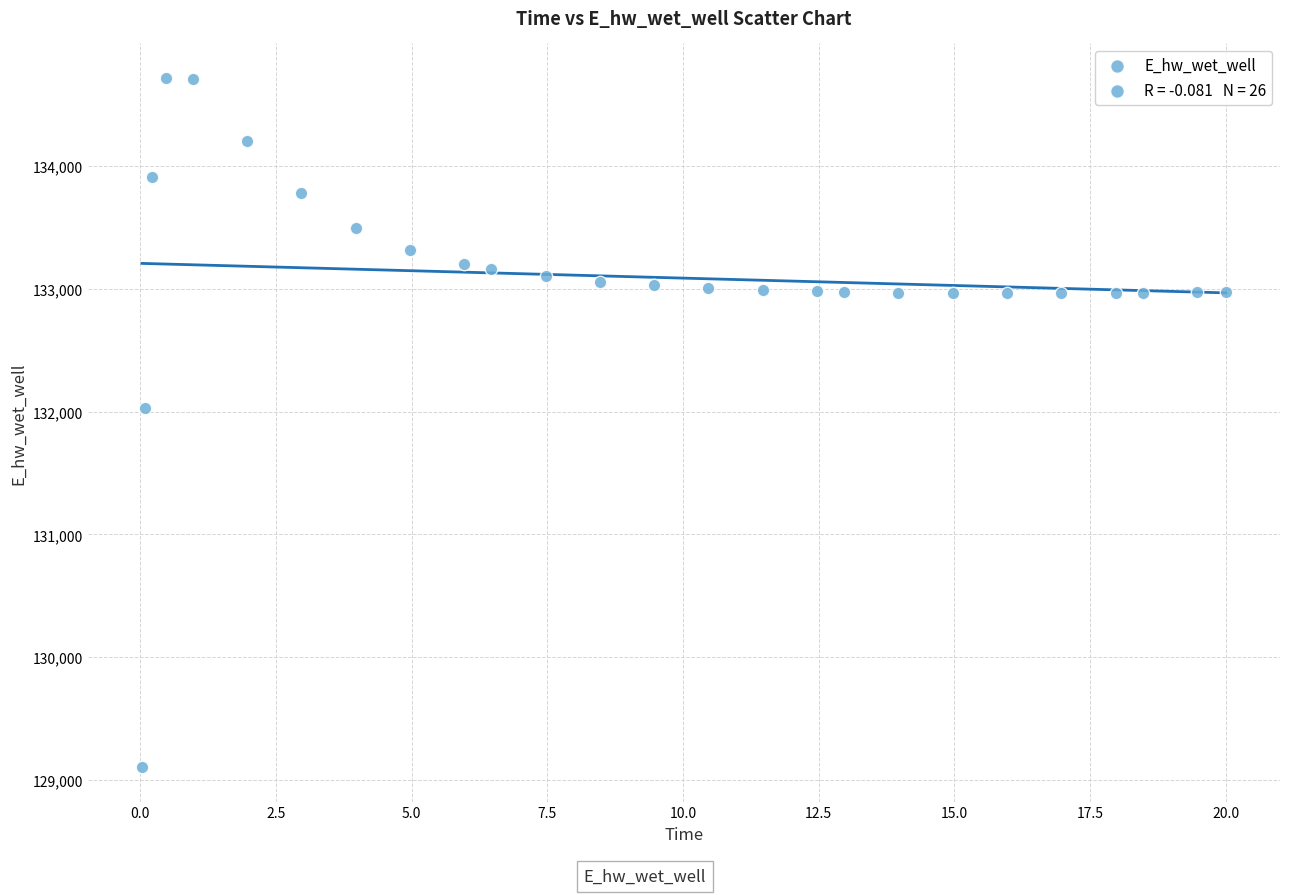

What Y value in the scatter plot is closest to 131911?

132033.3